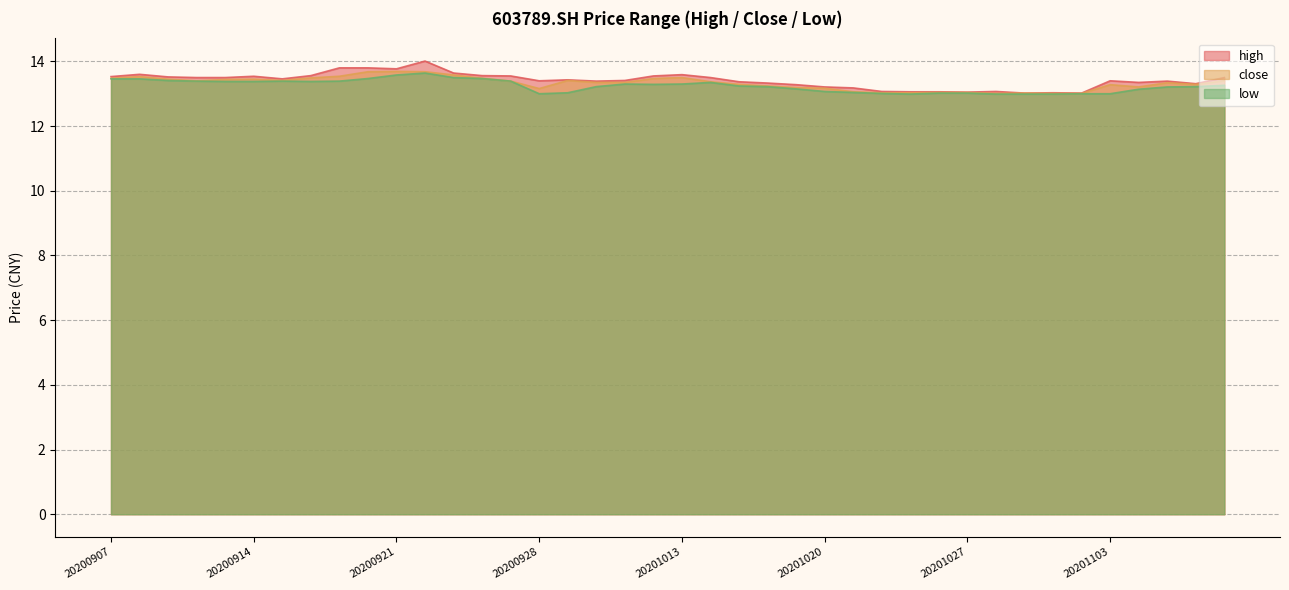

Which series changed the most between 20200916 and 20200923?

low